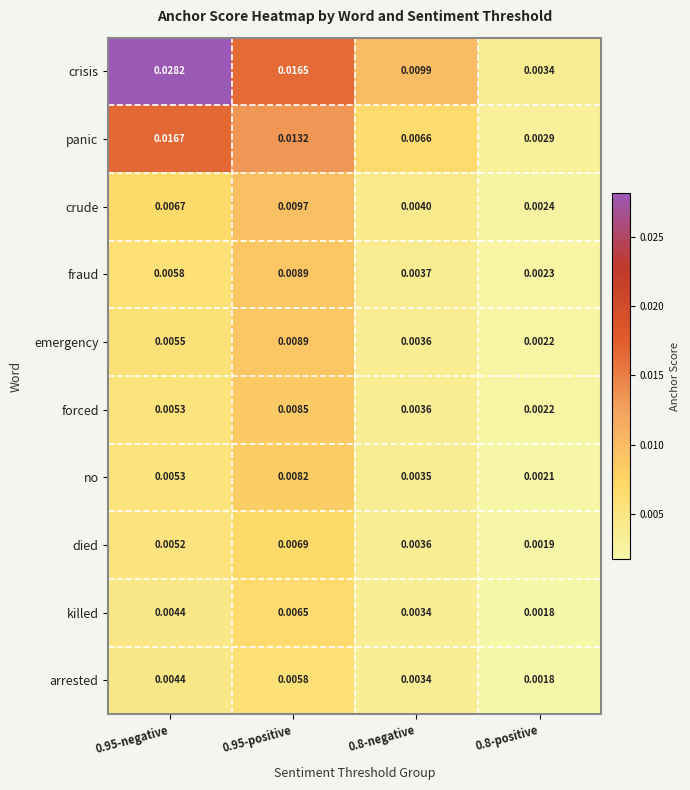

Which series changed the most between 0.8-negative and 0.8-positive?

crisis